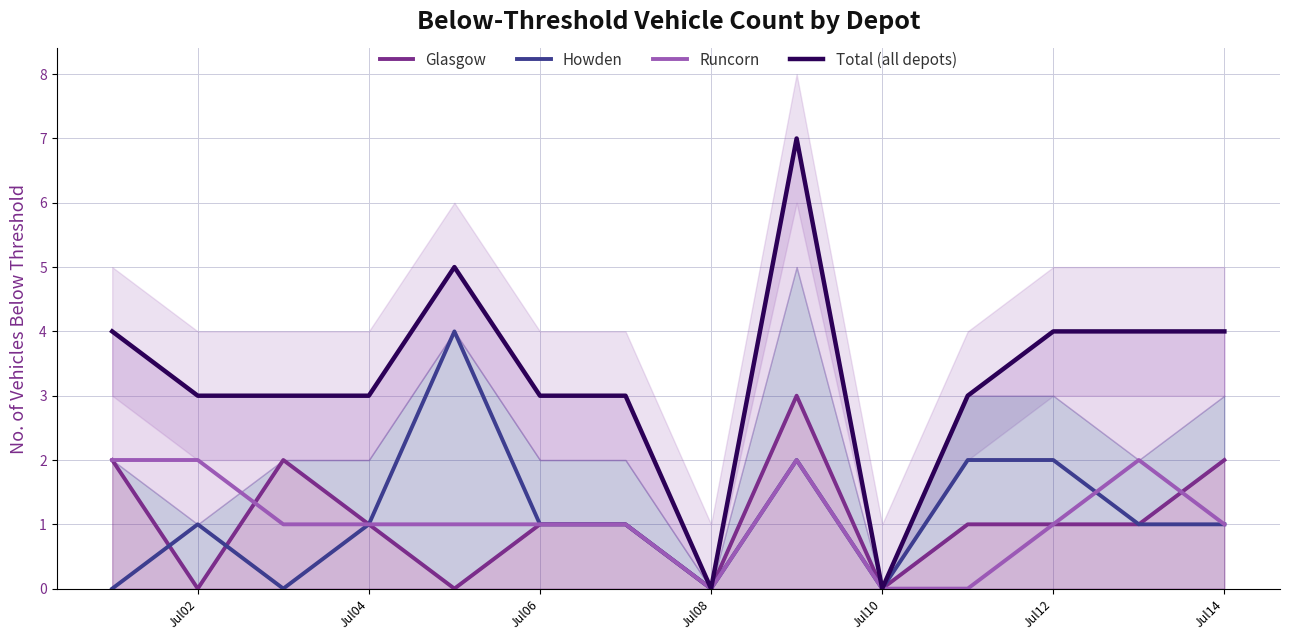

Rank the series by their maximum value, from lowest to highest.

Runcorn, Glasgow, Howden, Total (all depots)